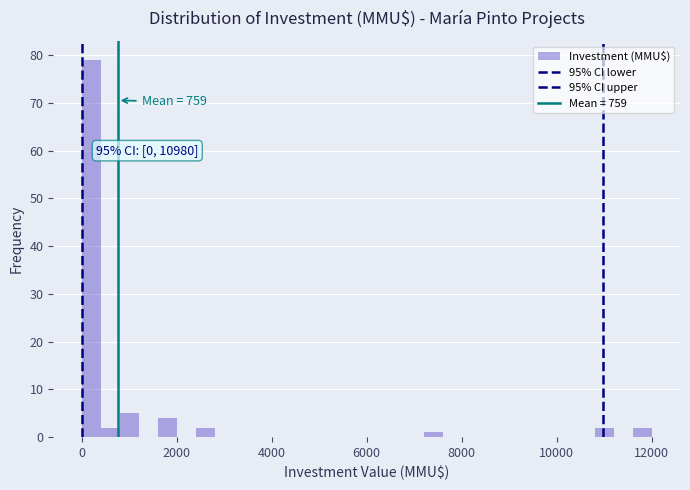

Read against the x-axis, roughly where is the centre of the tallest bar?

200